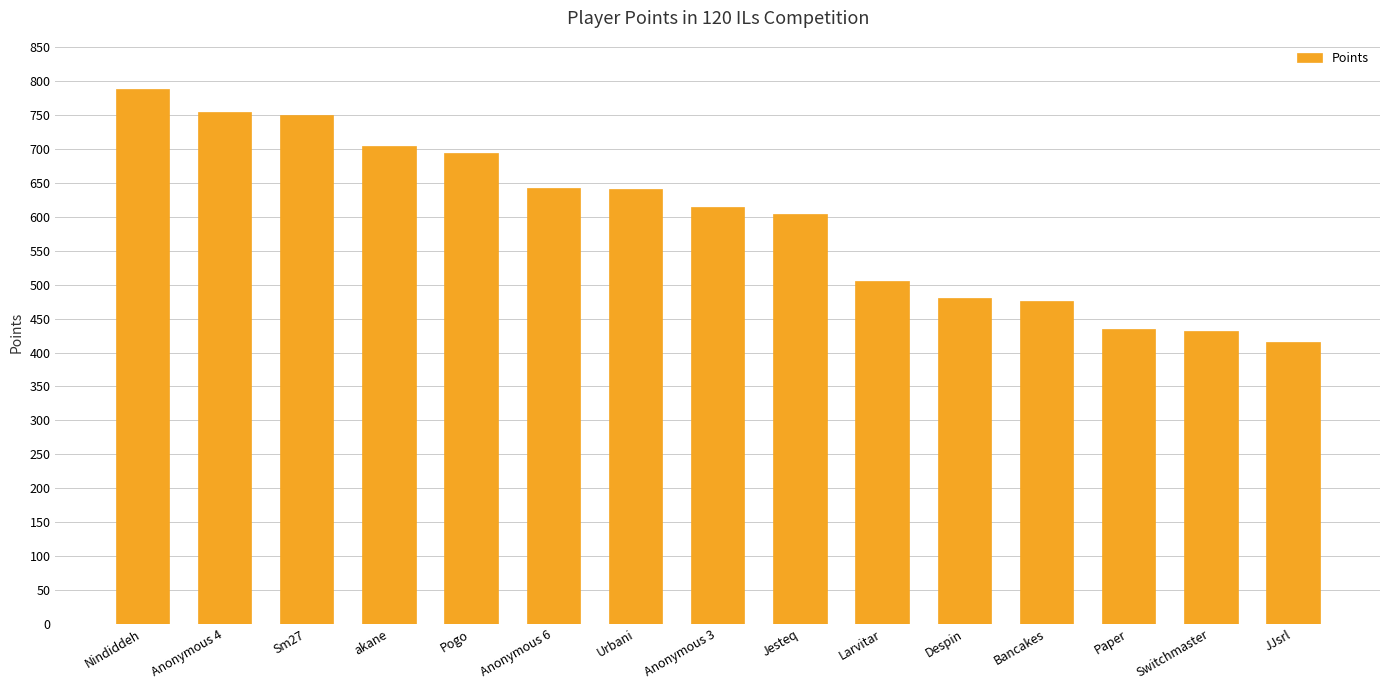

What value does the data have at Pogo, to the nearest 5?

695